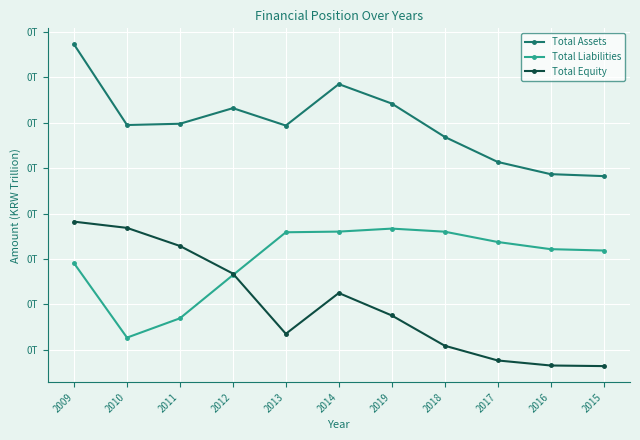

True or false: Total Liabilities and Total Assets intersect in this chart.

False